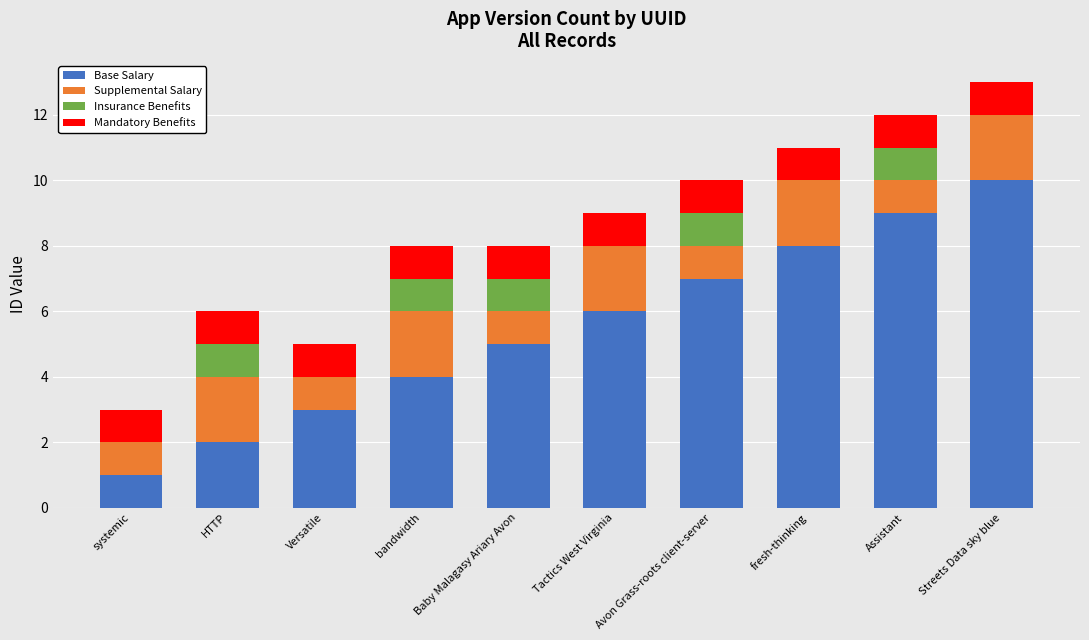

What is the sum of the Base Salary values at Tactics West Virginia and systemic?

7